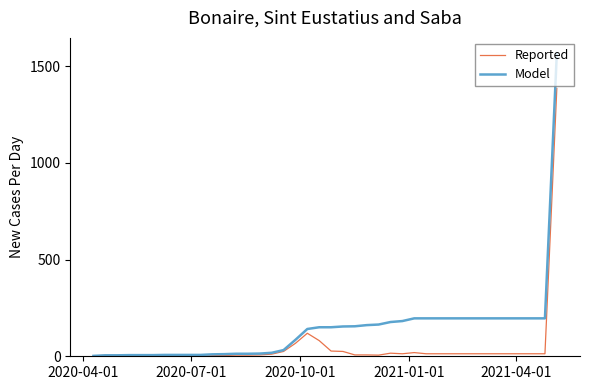

How many lines are shown in the chart?

2